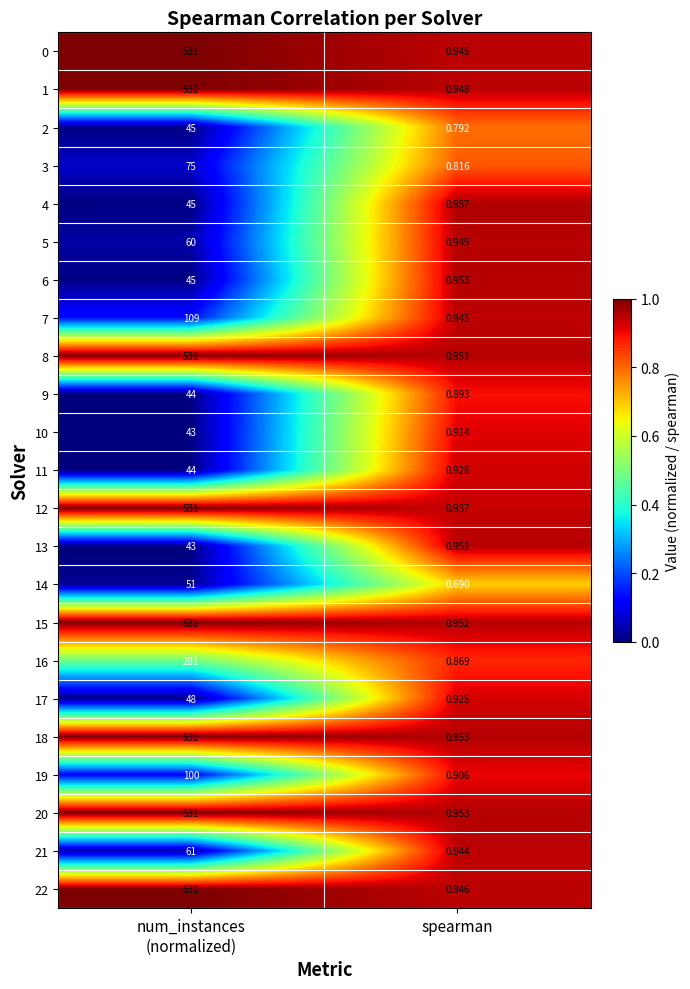

Which category has the lowest value in the 17 series?

spearman